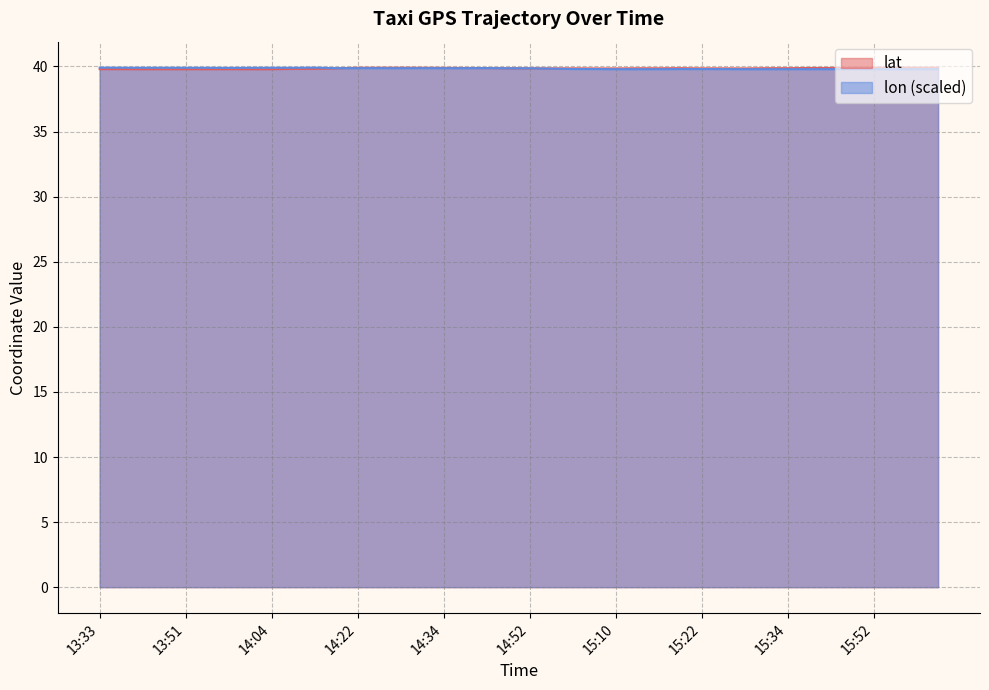

What is the lowest value of the lat series?

39.8